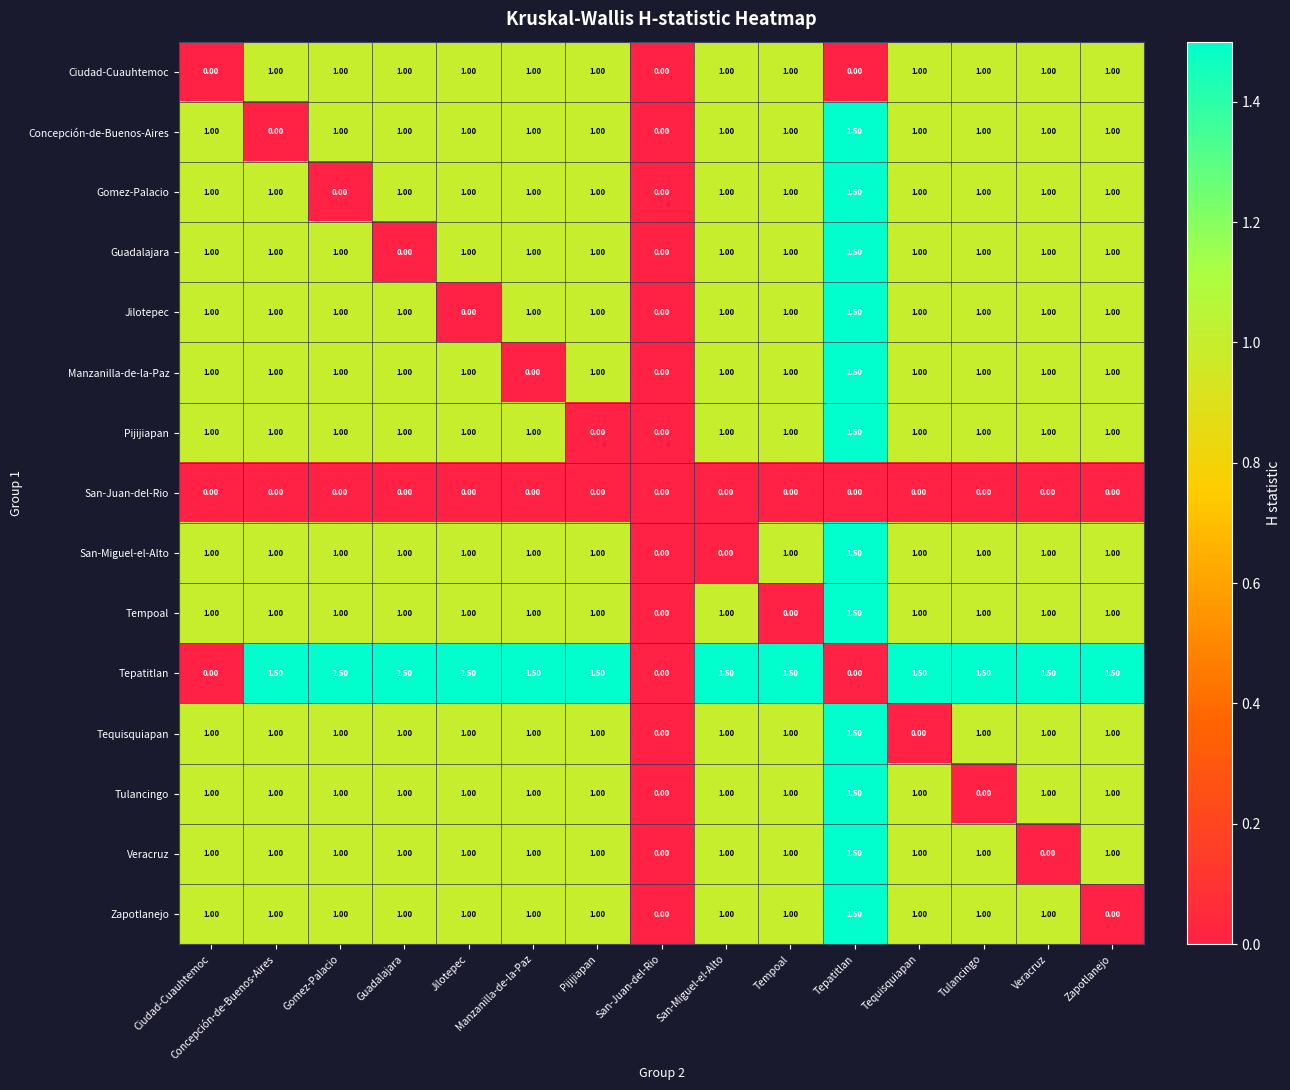

What is the sum of all Veracruz values?

13.5